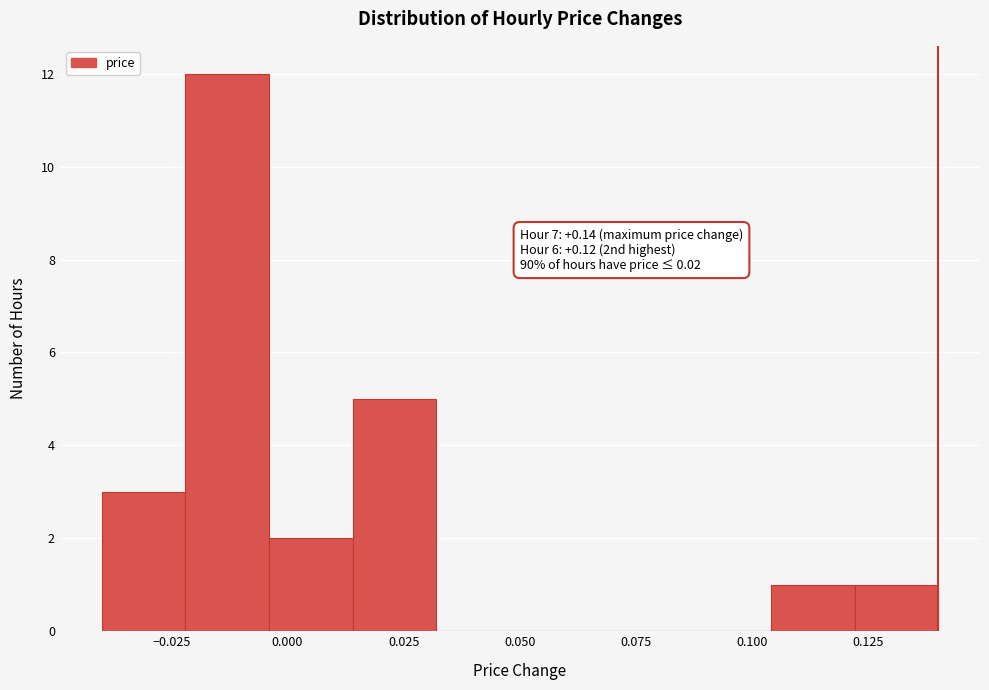

Read against the x-axis, roughly where is the centre of the tallest bar?

-0.015